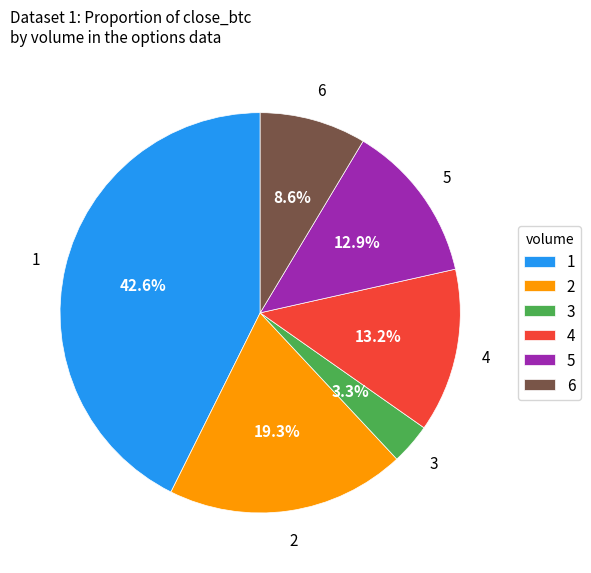

How many segments does this pie chart have?

6